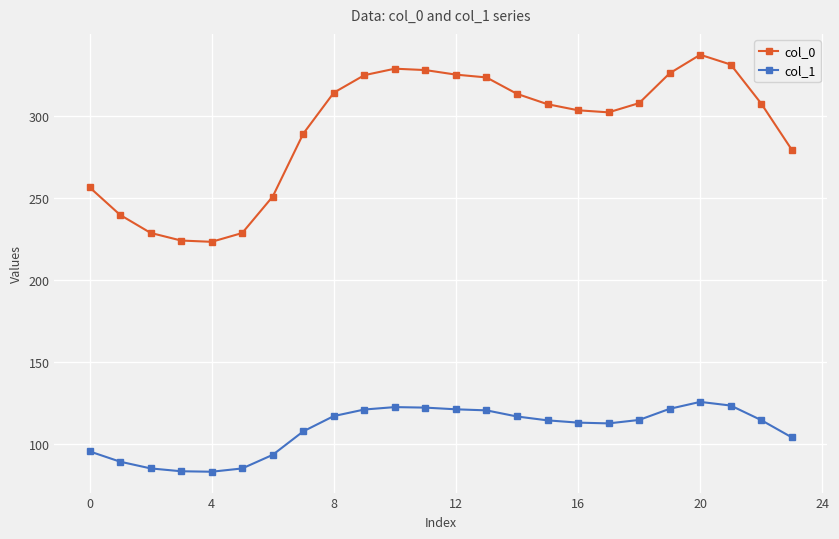

Which series has the widest spread of values?

col_0